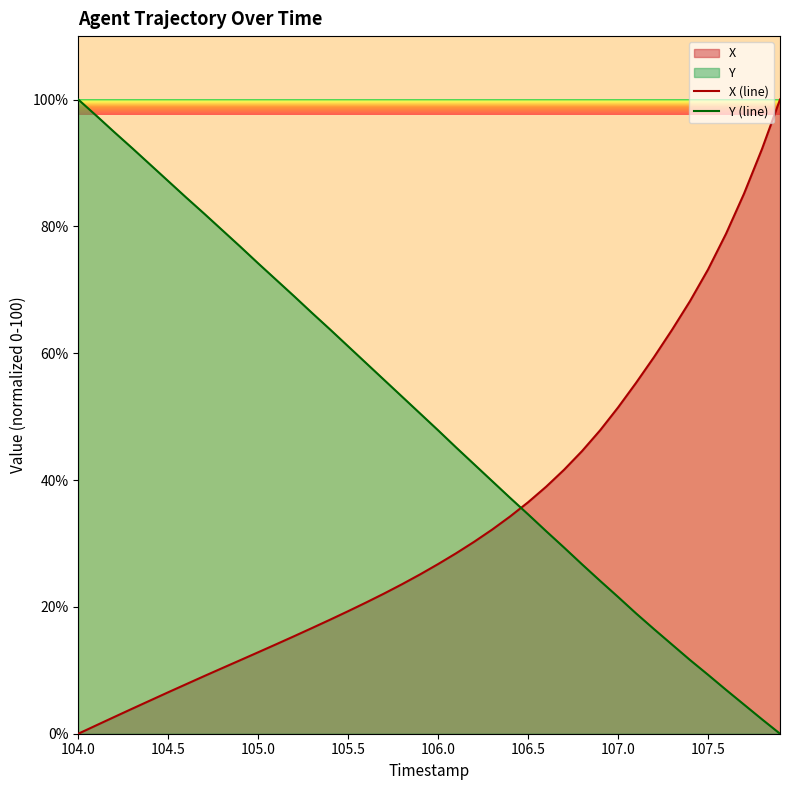

True or false: Y (line) has more than 1 interior local peaks.

False